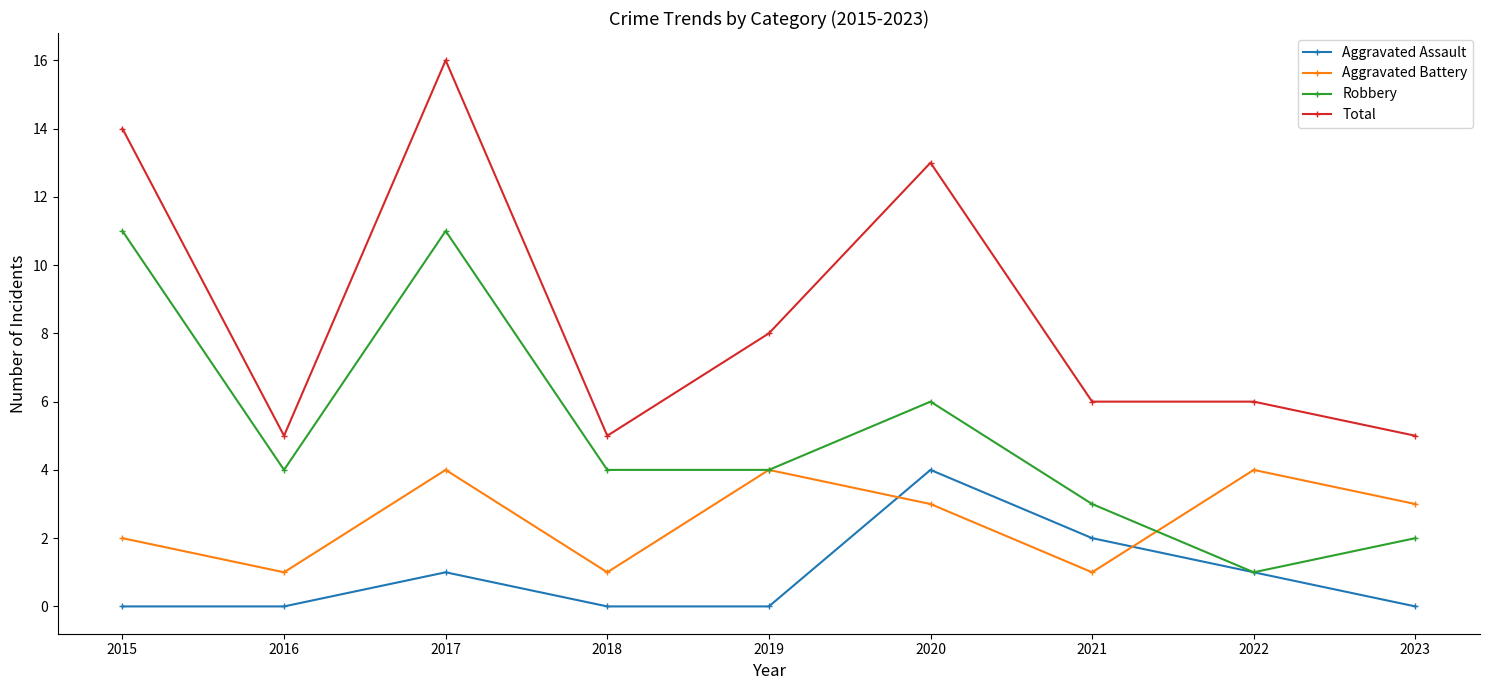

The value of Aggravated Battery at 2017 is 4. True or false?

True